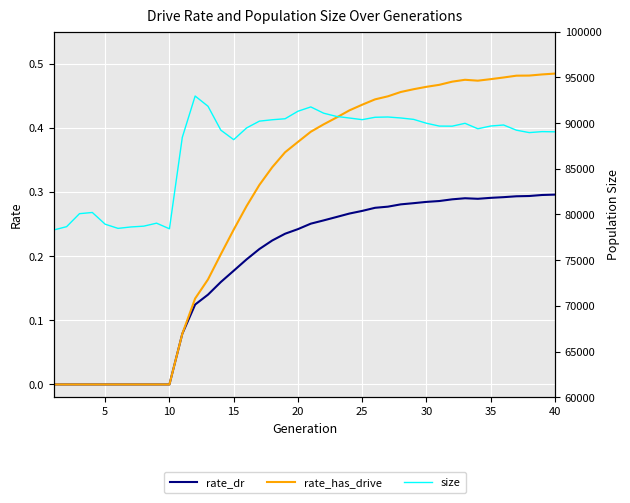

Reading left to right, what are all the values shown in this chart?

rate_dr: 0.0	0.0	0.0	0.0	0.0	0.0	0.0	0.0	0.0	0.0	0.1	0.1	0.1	0.2	0.2	0.2	0.2	0.2	0.2	0.2	0.3	0.3	0.3	0.3	0.3	0.3	0.3	0.3	0.3	0.3	0.3	0.3	0.3	0.3	0.3	0.3	0.3	0.3	0.3	0.3
rate_has_drive: 0.0	0.0	0.0	0.0	0.0	0.0	0.0	0.0	0.0	0.0	0.1	0.1	0.2	0.2	0.2	0.3	0.3	0.3	0.4	0.4	0.4	0.4	0.4	0.4	0.4	0.4	0.4	0.5	0.5	0.5	0.5	0.5	0.5	0.5	0.5	0.5	0.5	0.5	0.5	0.5
size: 78305.0	78666.0	80087.0	80218.0	78933.0	78479.0	78634.0	78721.0	79049.0	78433.0	88430.0	92958.0	91841.0	89225.0	88184.0	89464.0	90211.0	90363.0	90473.0	91295.0	91766.0	91081.0	90727.0	90553.0	90374.0	90634.0	90664.0	90557.0	90404.0	89980.0	89671.0	89660.0	89974.0	89378.0	89677.0	89790.0	89221.0	88957.0	89064.0	89042.0